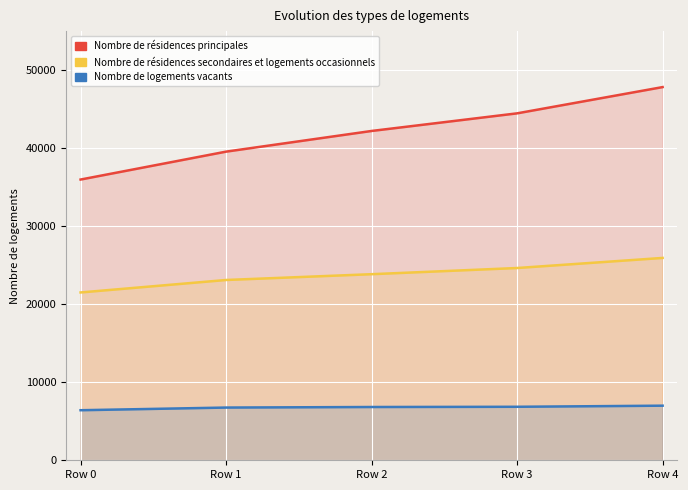

What is the value of the Nombre de logements vacants point at the 3rd from the left?

6825.2